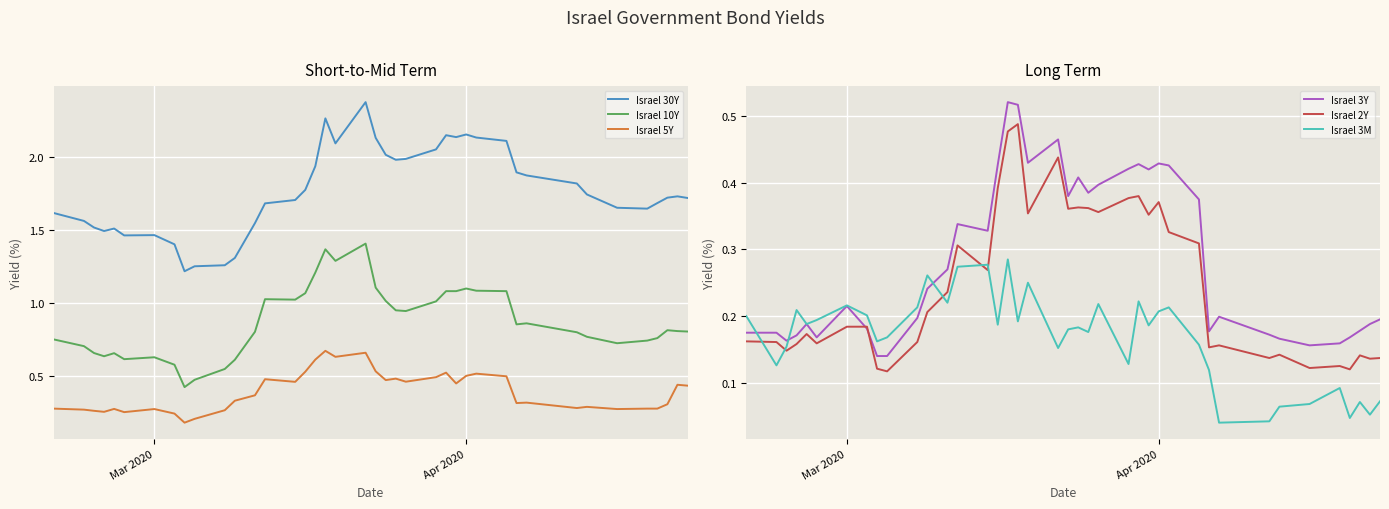

True or false: Israel 5Y and Israel 30Y cross at least once.

False